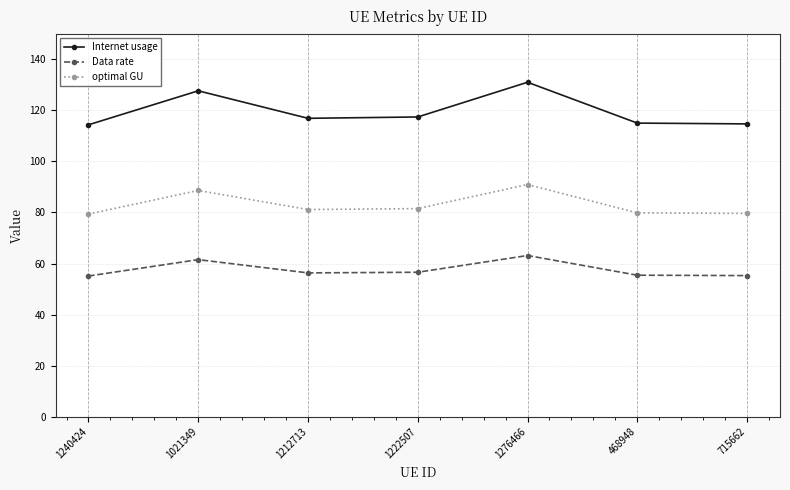

What value does the optimal GU series have at 1212713?

81.1